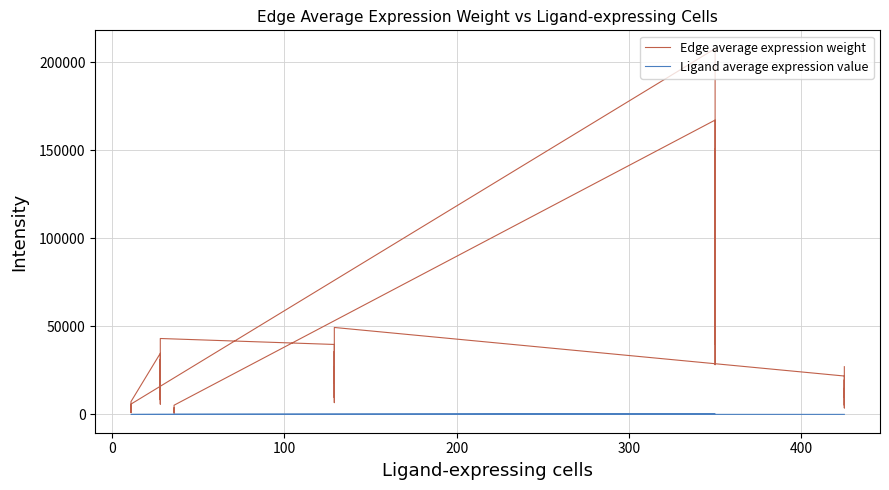

Reading left to right, transcribe all the data shown in this chart.

Edge average expression weight: 27118.5	9734.7	14922.7	3688.9	19709.5	5217.2	21821.9	49398.8	17732.6	27183.1	6719.7	35902.6	9503.6	39750.5	43137.5	15485.0	23737.7	5868.0	31352.0	8299.0	34712.1	7307.5	2623.2	4021.2	994.0	5311.0	1405.9	5880.3	207776.2	74585.1	114335.0	28263.8	151010.1	39973.1	167194.7	5245.1	1882.8	2886.3	713.5	3812.1
Ligand average expression value: 32.9	32.9	32.9	32.9	32.9	32.9	32.9	59.9	59.9	59.9	59.9	59.9	59.9	59.9	52.3	52.3	52.3	52.3	52.3	52.3	52.3	8.9	8.9	8.9	8.9	8.9	8.9	8.9	251.9	251.9	251.9	251.9	251.9	251.9	251.9	6.4	6.4	6.4	6.4	6.4